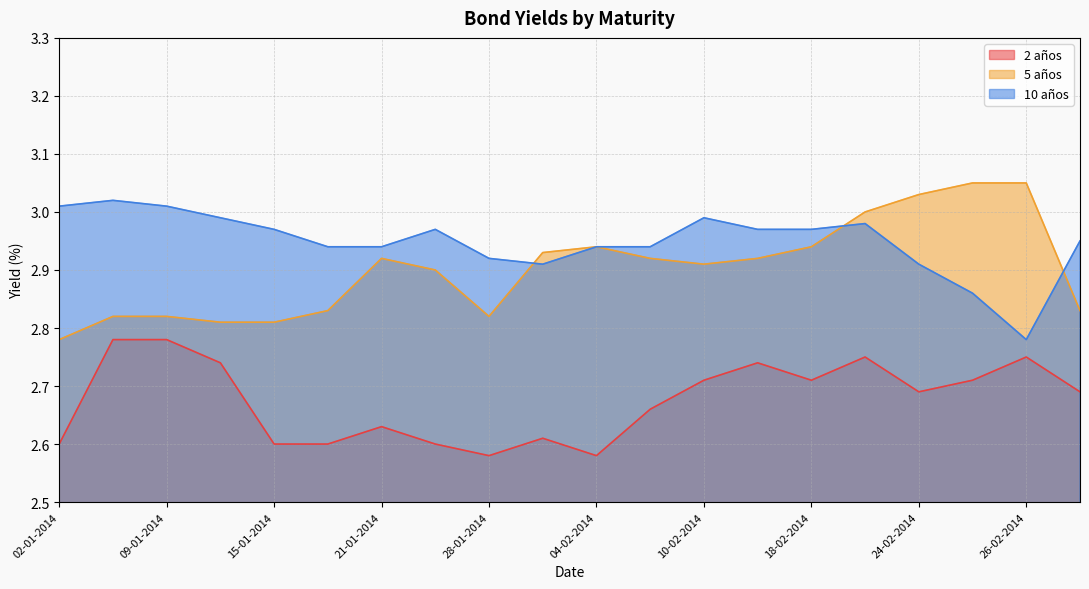

True or false: 2 años and 10 años intersect in this chart.

False